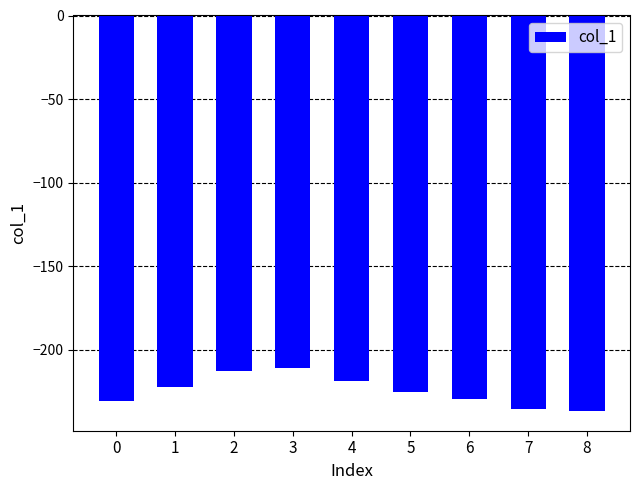

What is the change in value from 6 to 7?

-5.9